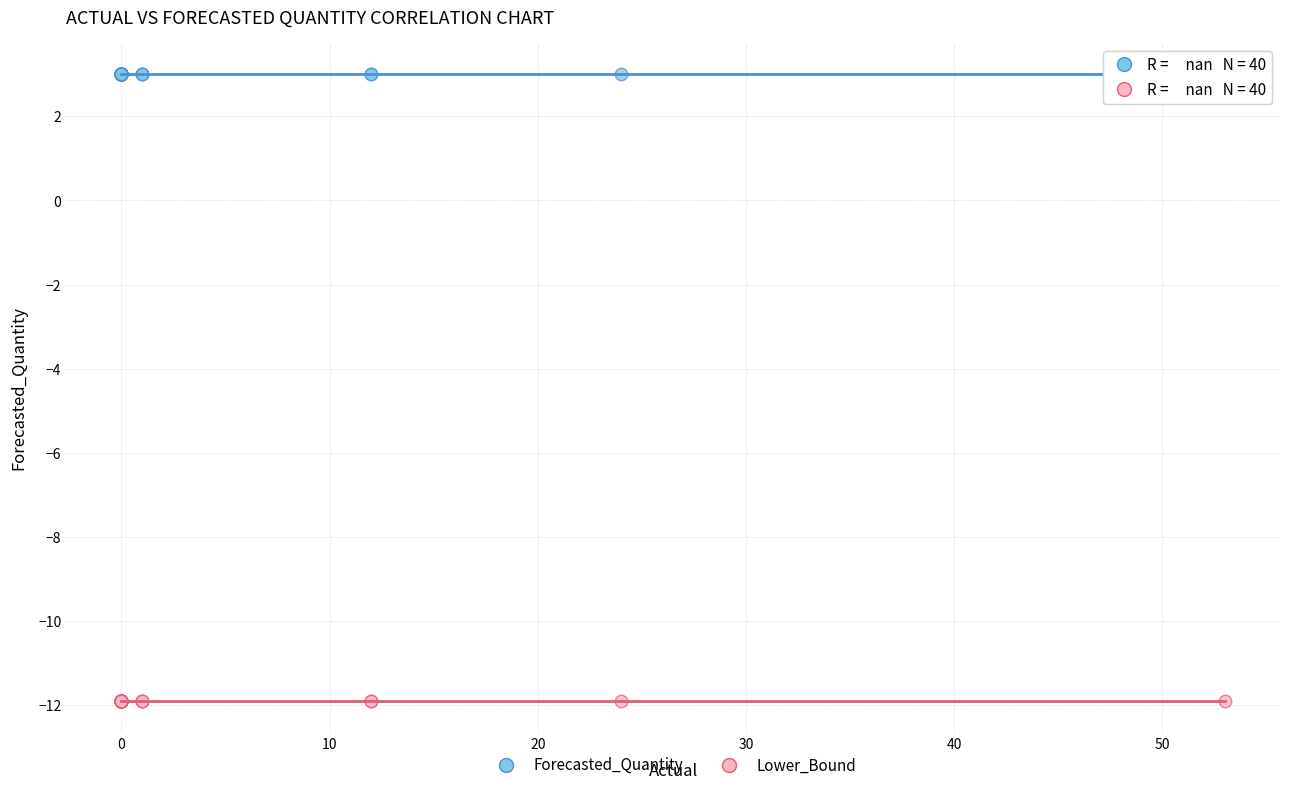

Which series reaches the maximum Y coordinate?

Forecasted_Quantity